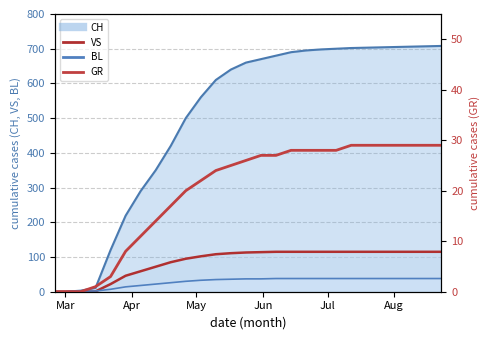

How many data points does each series have?

27